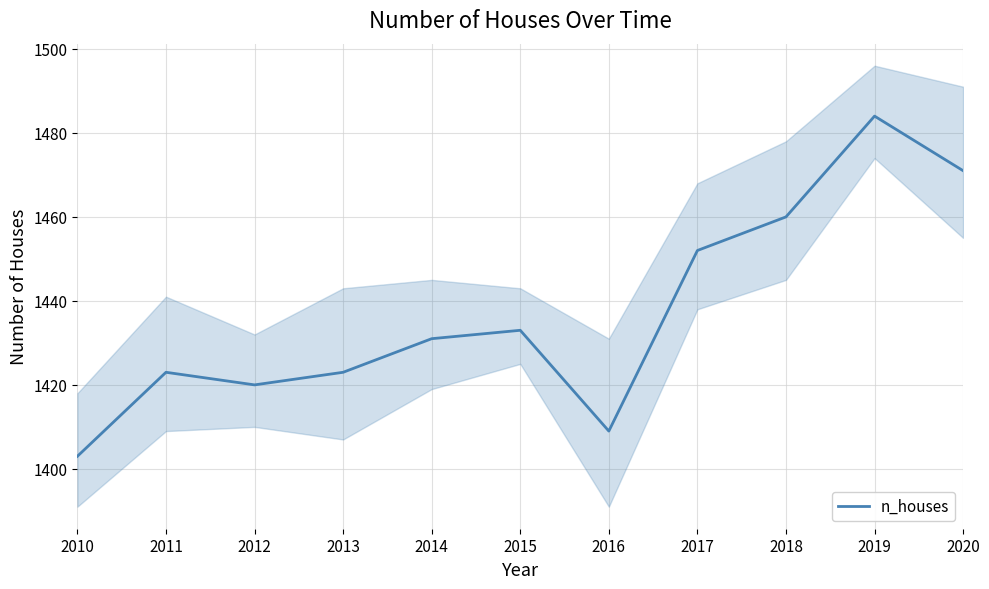

Reading left to right, transcribe all the data shown in this chart.

2010=1403	2011=1423	2012=1420	2013=1423	2014=1431	2015=1433	2016=1409	2017=1452	2018=1460	2019=1484	2020=1471